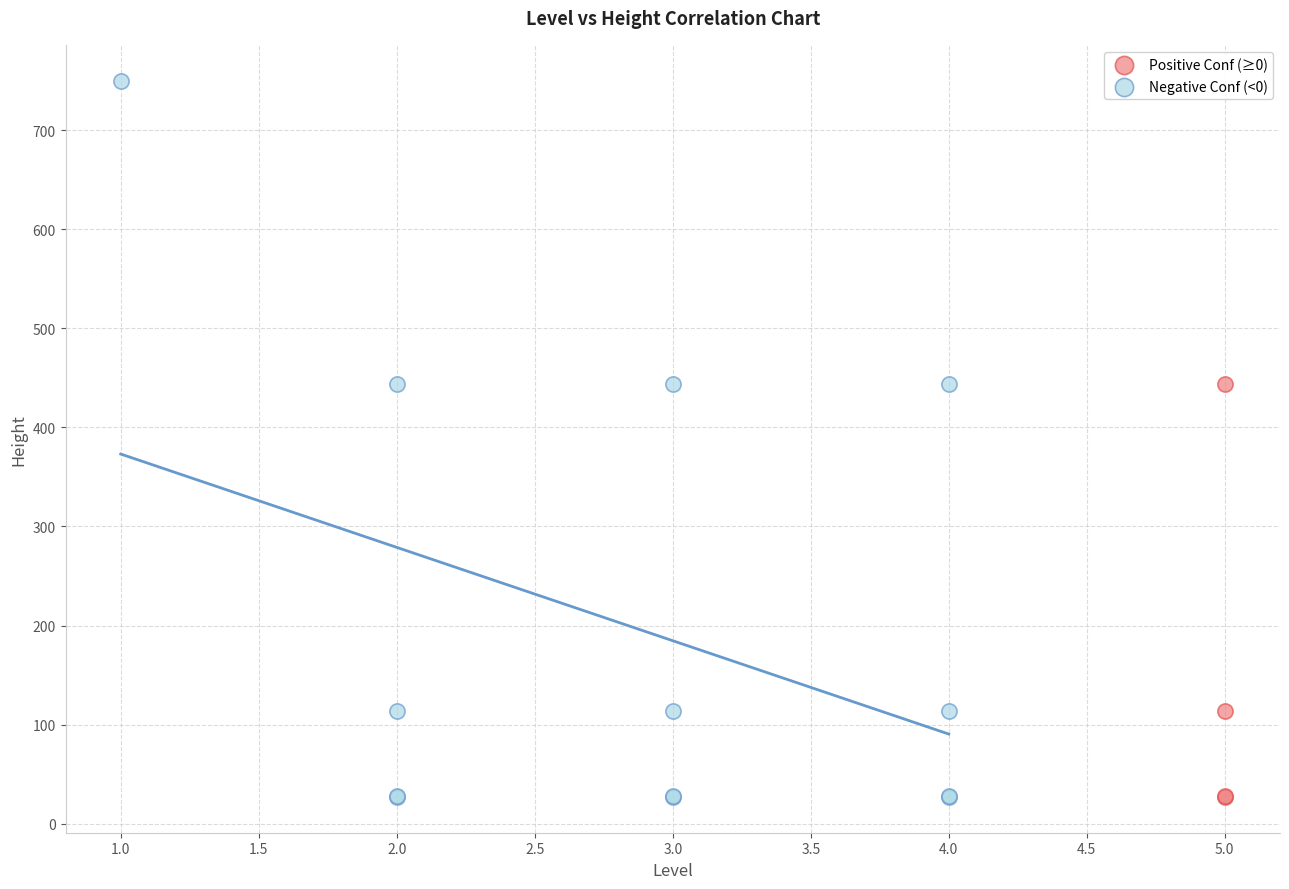

Which series reaches the maximum Y coordinate?

Negative Conf (<0)